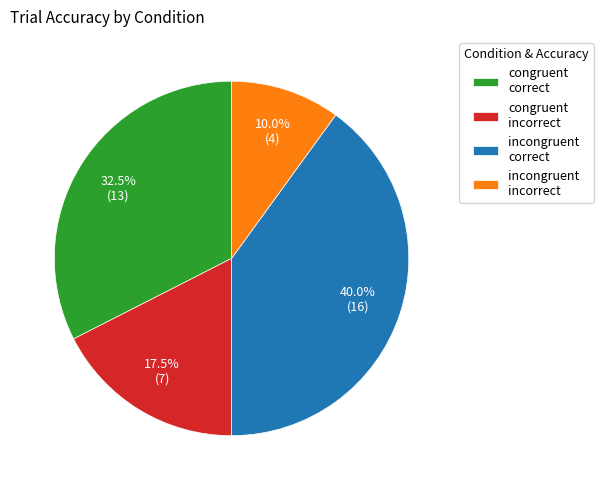

What portion of the pie excludes congruent incorrect?

82.5%